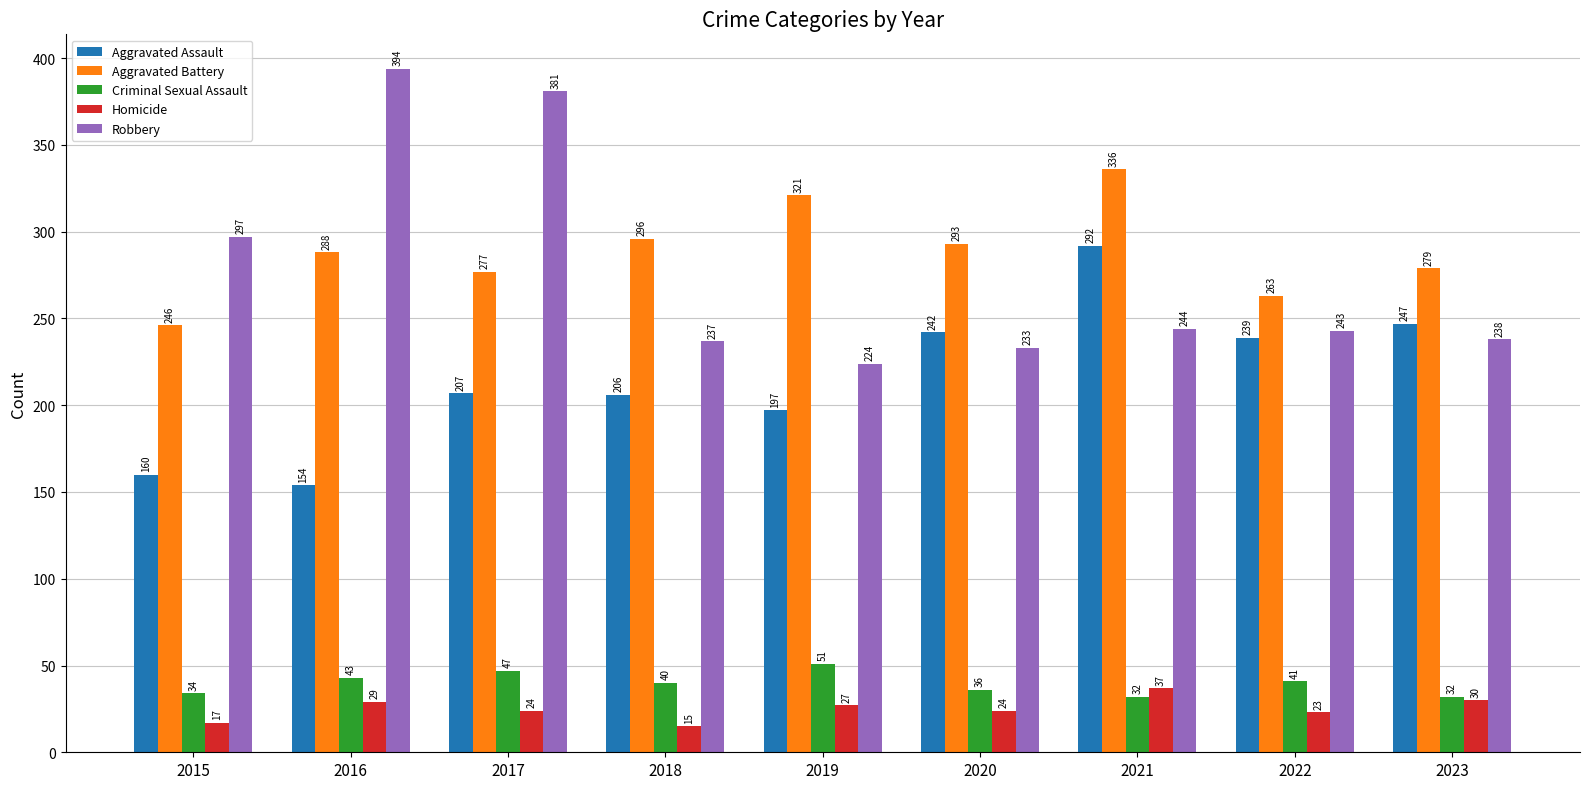

True or false: Criminal Sexual Assault has a value of 11 at 2018.

False